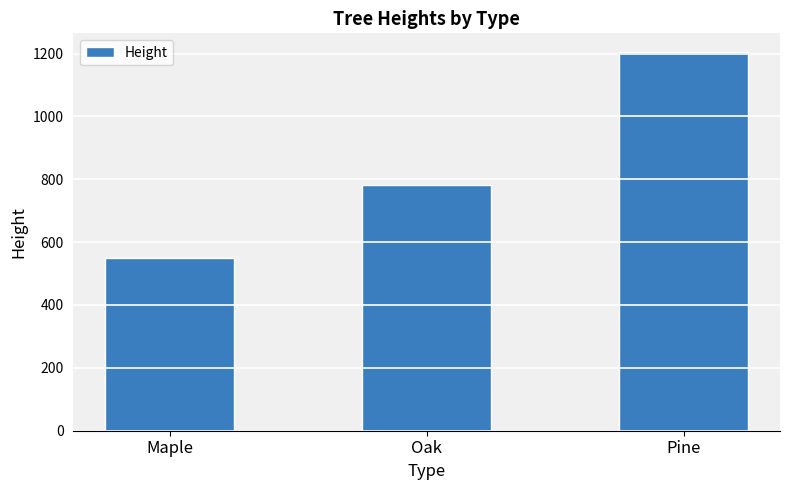

What is the change in value from Maple to Oak?

+234